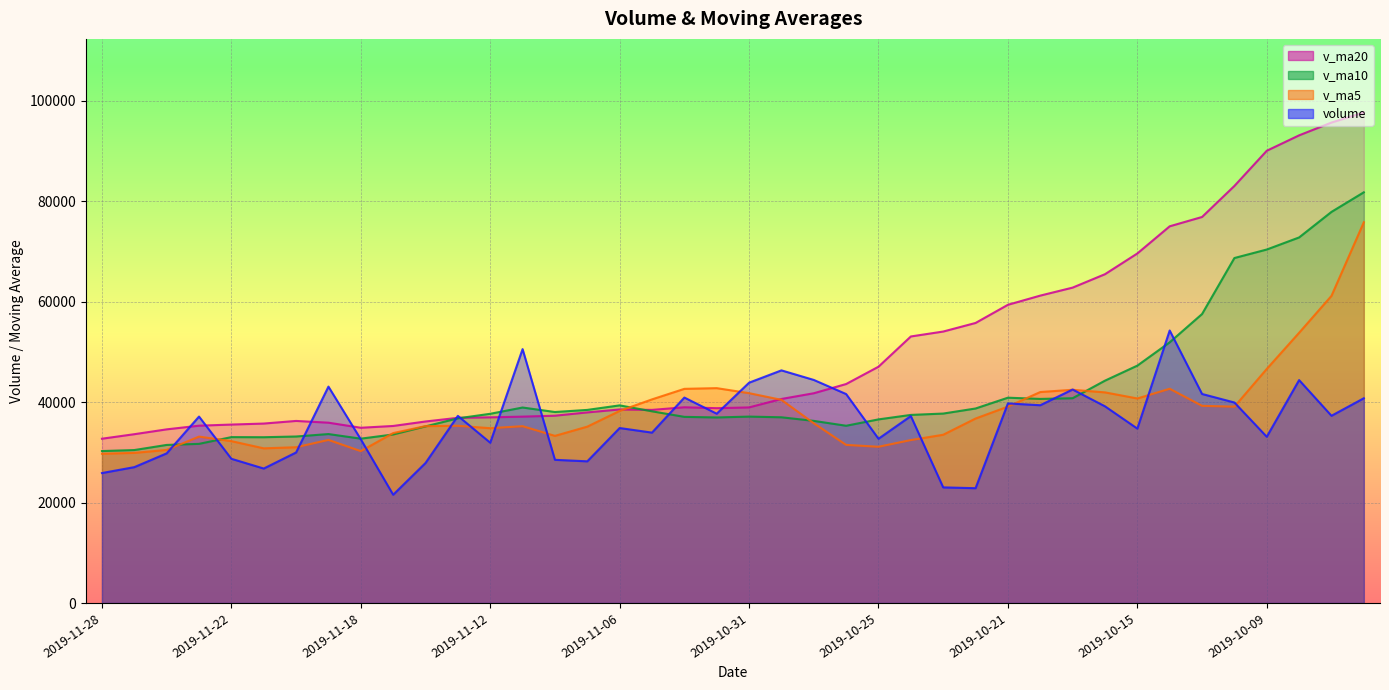

Where is the first local minimum for v_ma10?

2019-11-21